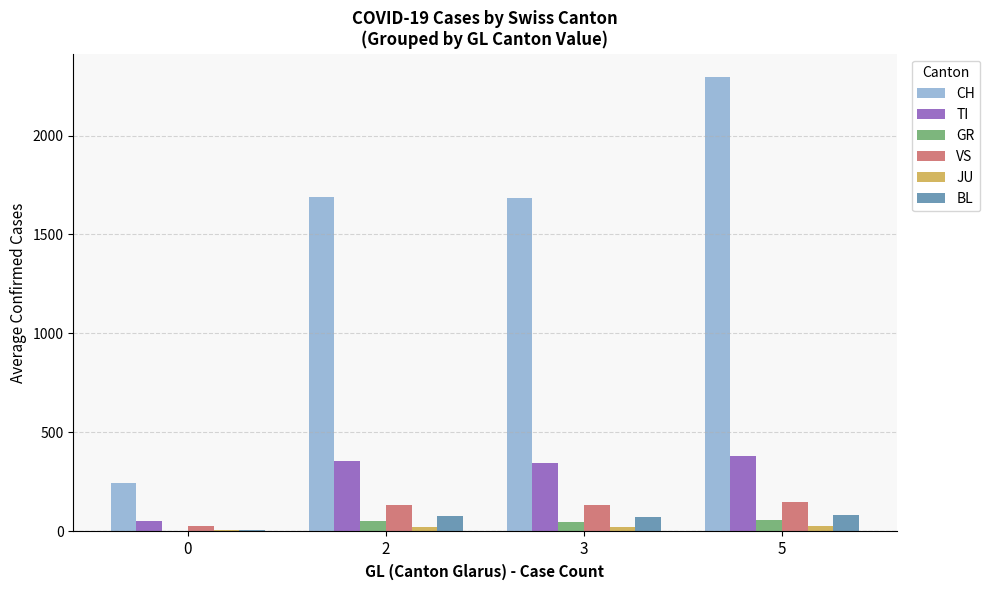

Which series changed the most between 0 and 2?

CH